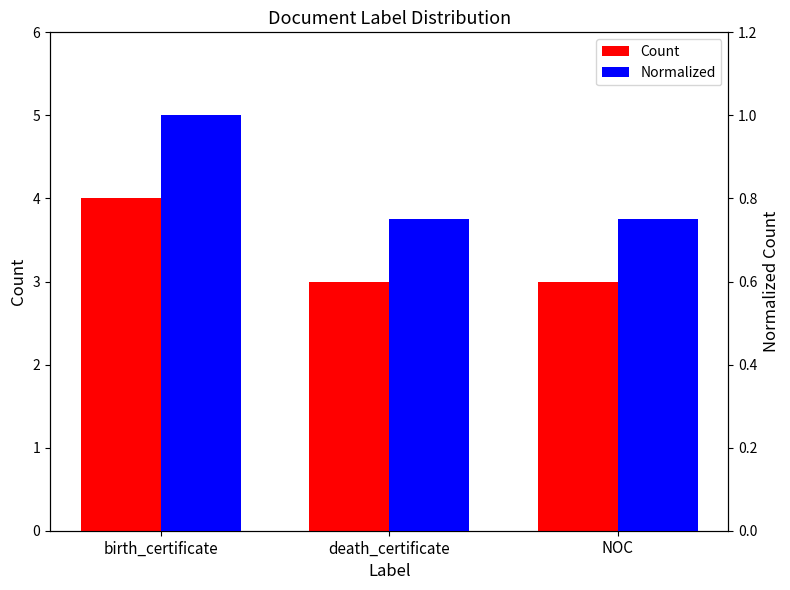

Which category has the highest value in the Count series?

birth_certificate